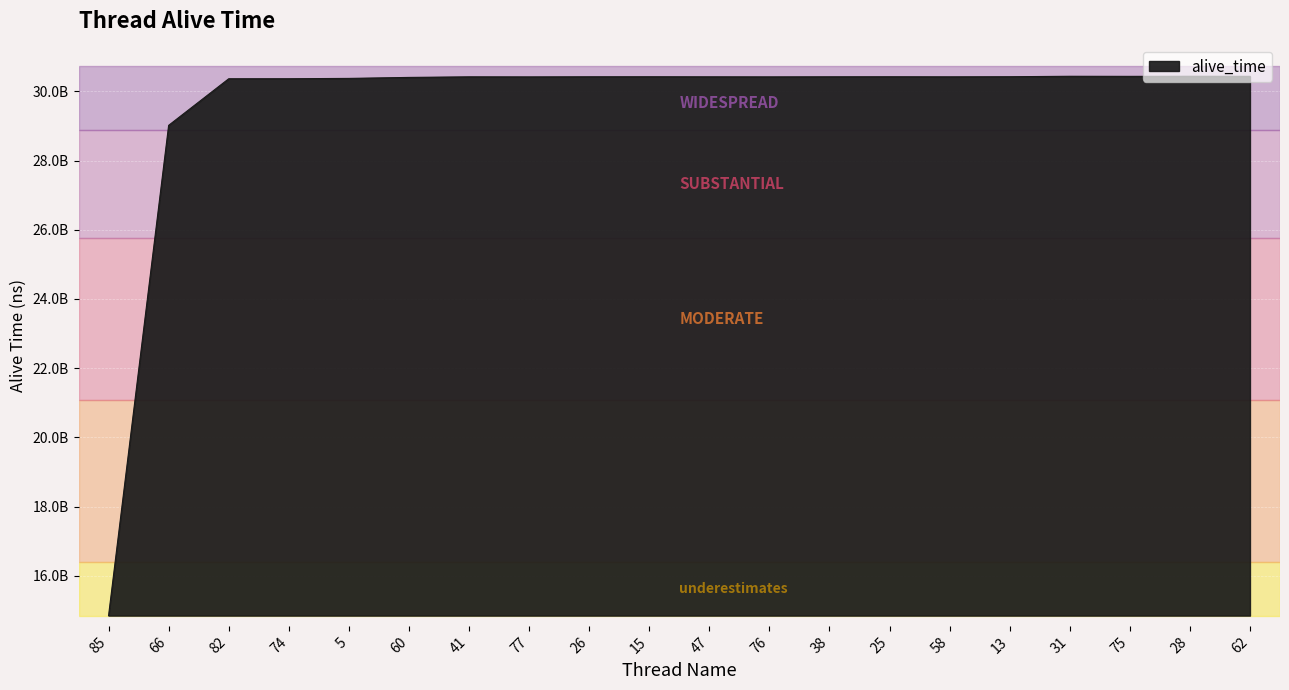

Is this an area chart (filled region under the line)?

Yes